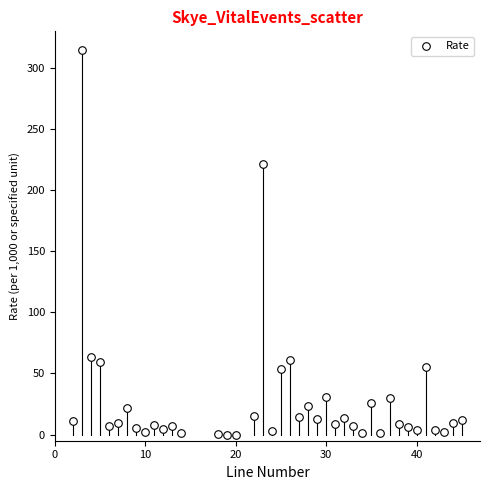

What is the range of Y values (max minus min)?

314.8